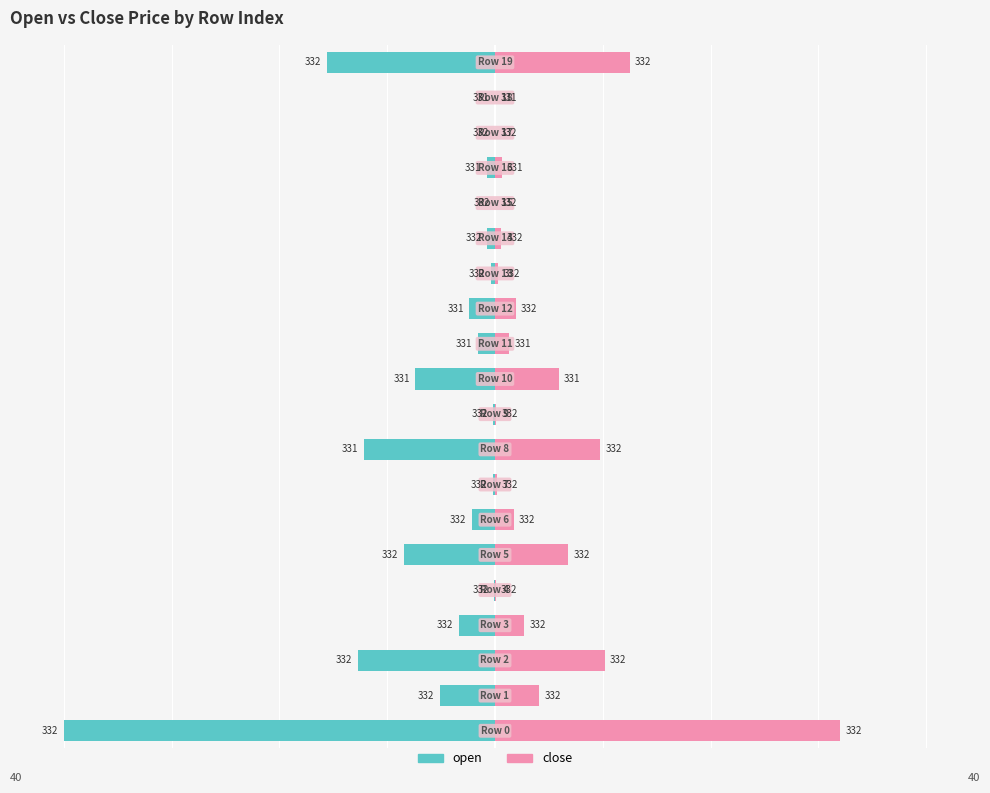

What is the difference between the maximum and minimum values in the open series?

40.0